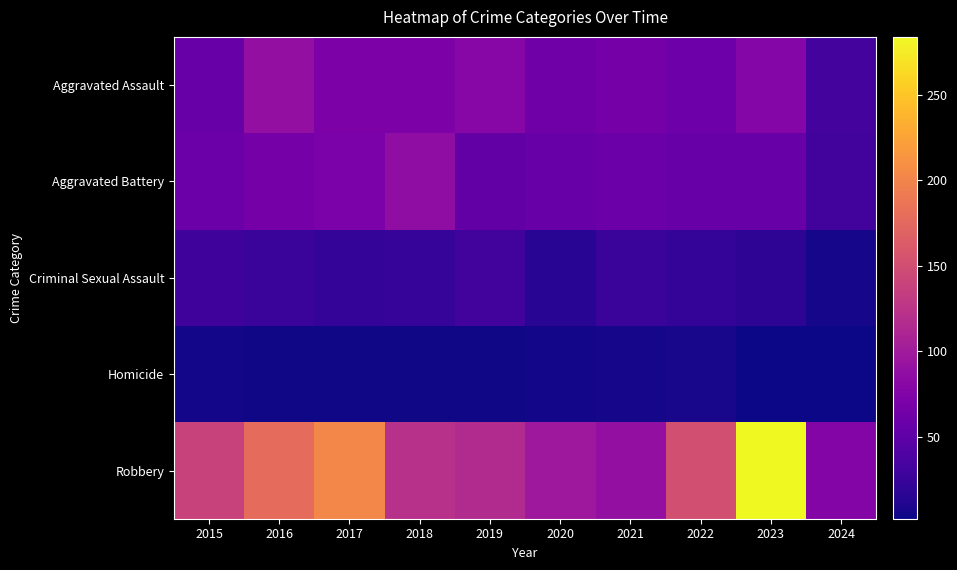

What is the spread (max minus min) of values at 2017?

198